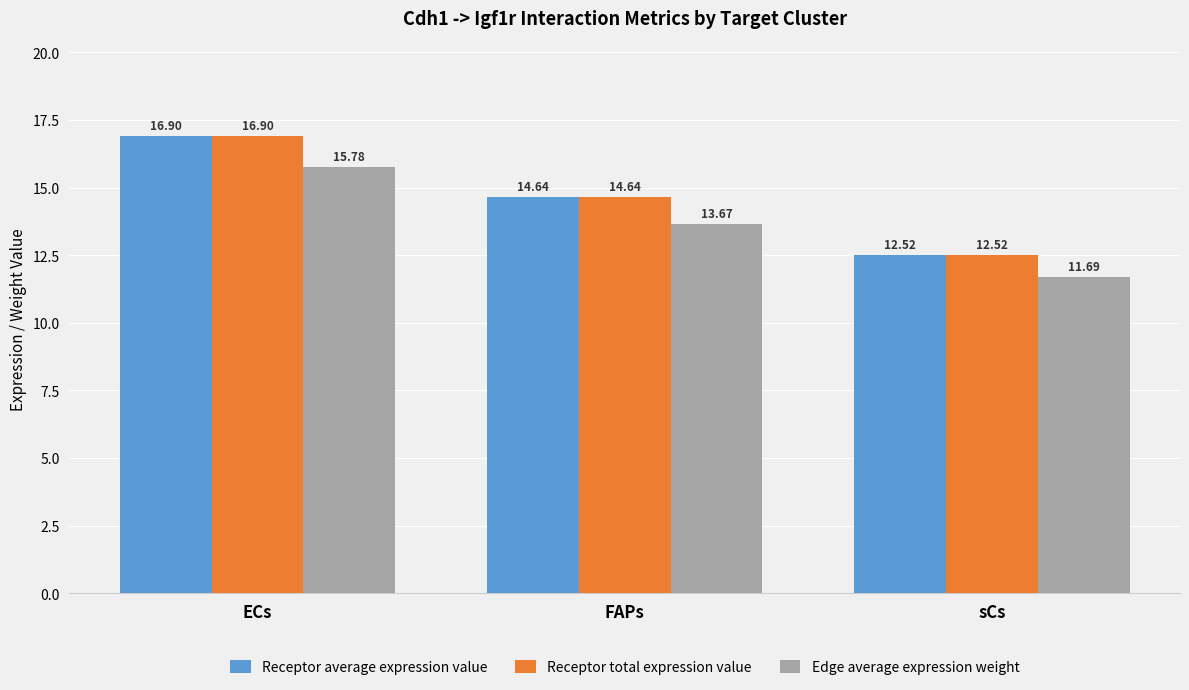

What are all the series names shown in the legend?

Receptor average expression value, Receptor total expression value, Edge average expression weight